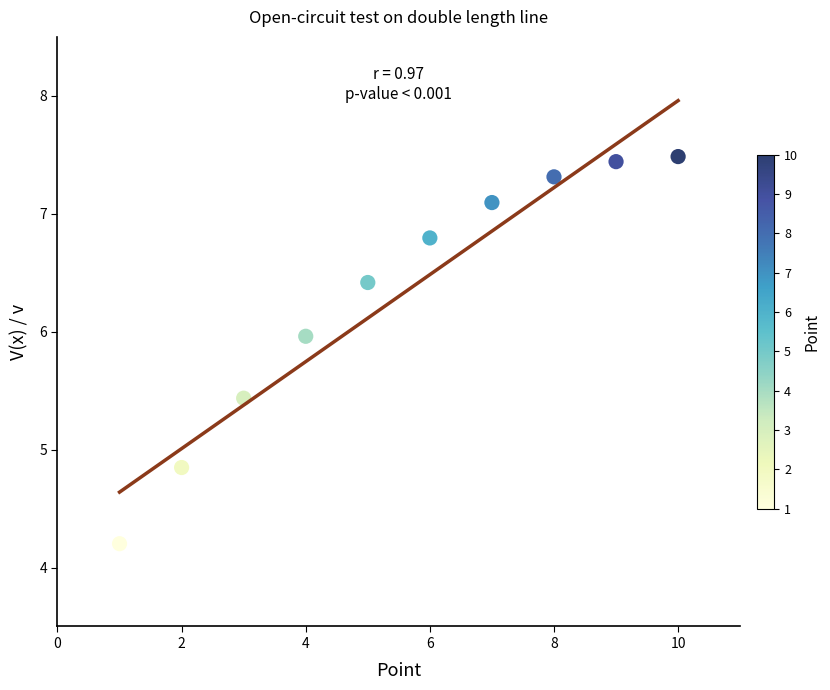

What is the range of Y values (max minus min)?

3.3